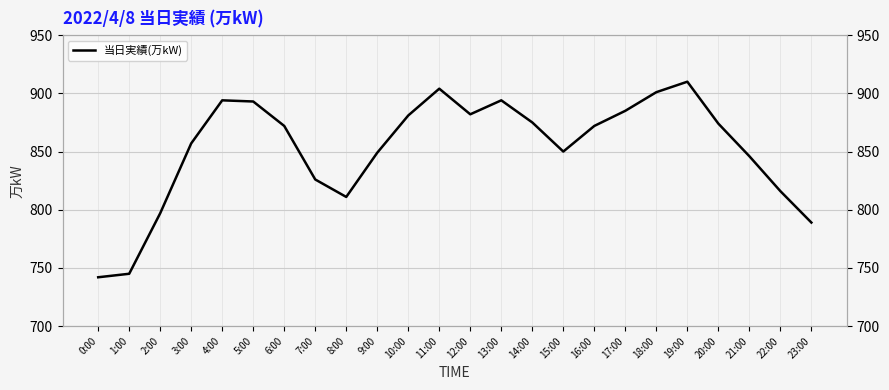

Reading right to left, list all the values displayed in this chart.

23:00=789	22:00=816	21:00=846	20:00=874	19:00=910	18:00=901	17:00=885	16:00=872	15:00=850	14:00=875	13:00=894	12:00=882	11:00=904	10:00=881	9:00=849	8:00=811	7:00=826	6:00=872	5:00=893	4:00=894	3:00=857	2:00=797	1:00=745	0:00=742